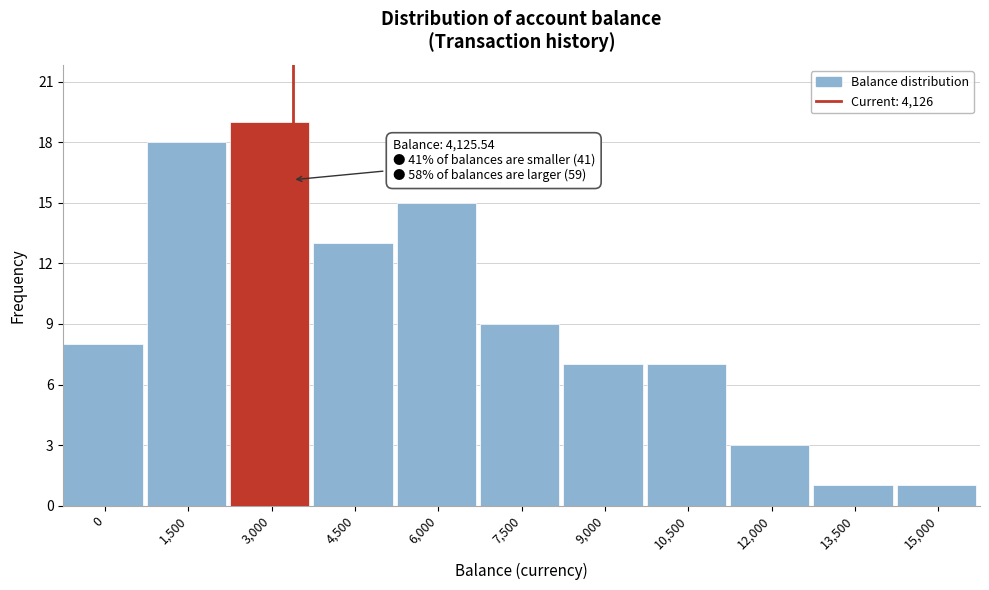

Reading left to right, extract all data points from this chart.

8	18	19	13	15	9	7	7	3	1	1